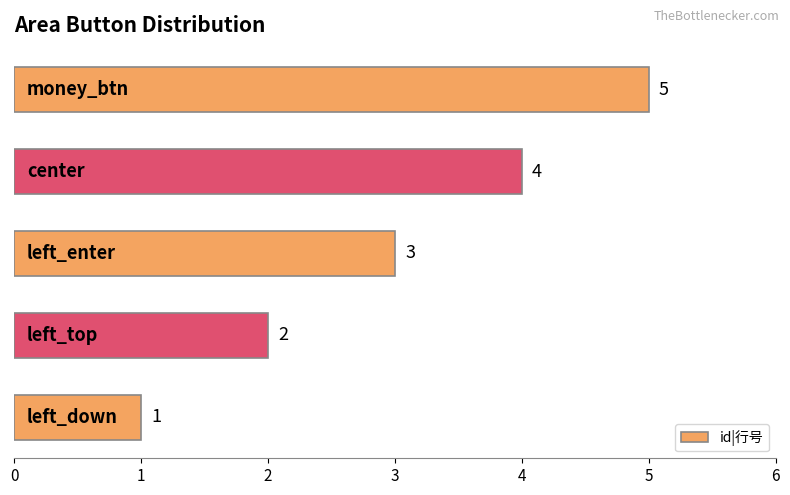

Count the values in the range 2 to 4.

3